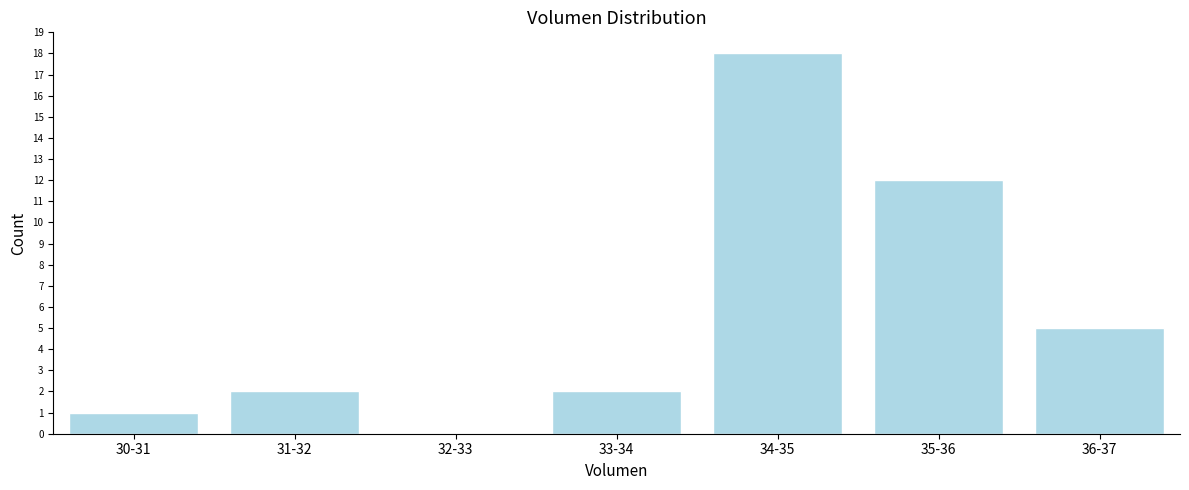

Reading left to right, extract all data points from this chart.

30-31=1	31-32=2	32-33=0	33-34=2	34-35=18	35-36=12	36-37=5